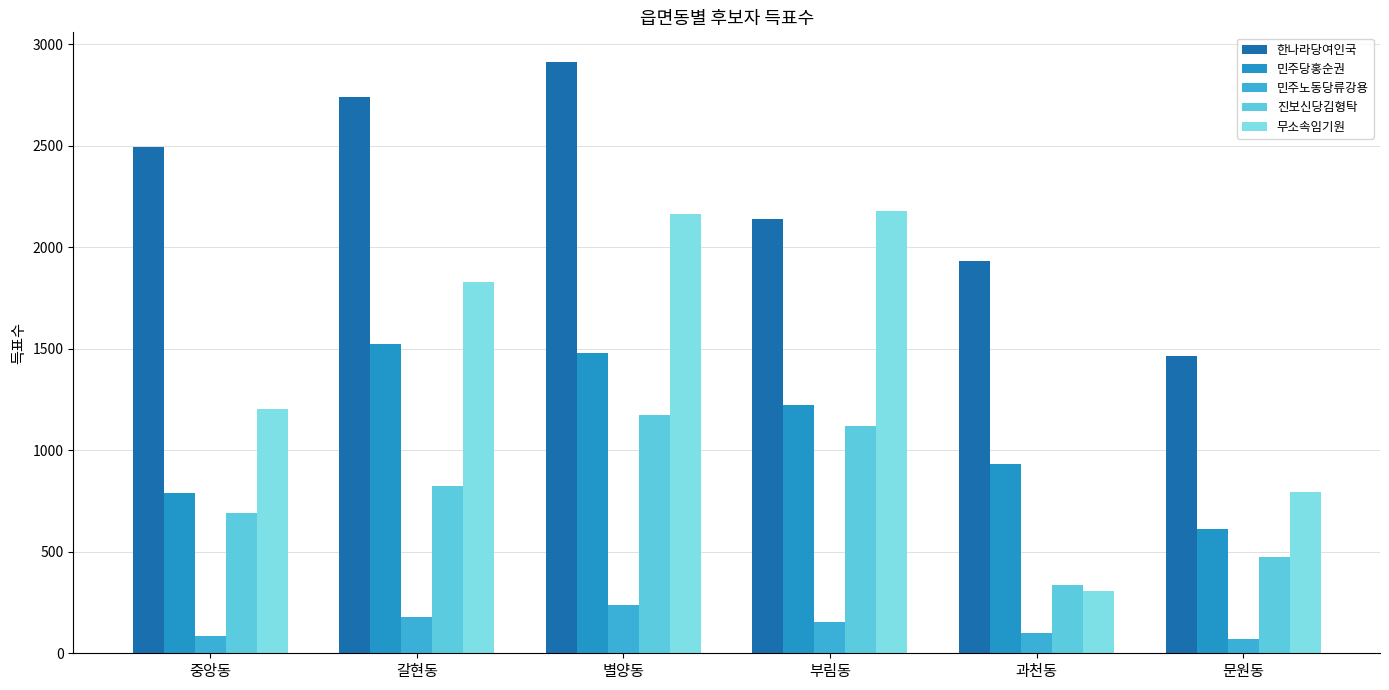

What is the label of the 1st bar from the left?

중앙동